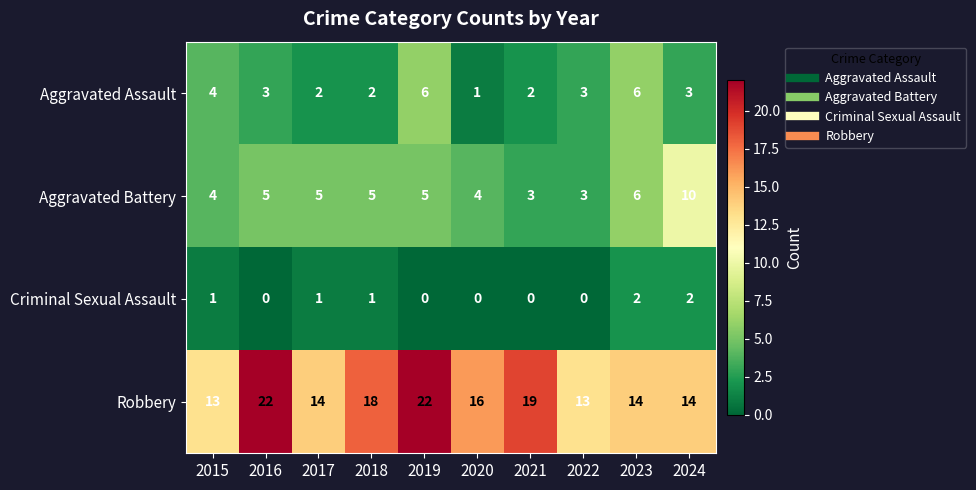

Where does the Robbery series first go above 16?

2016